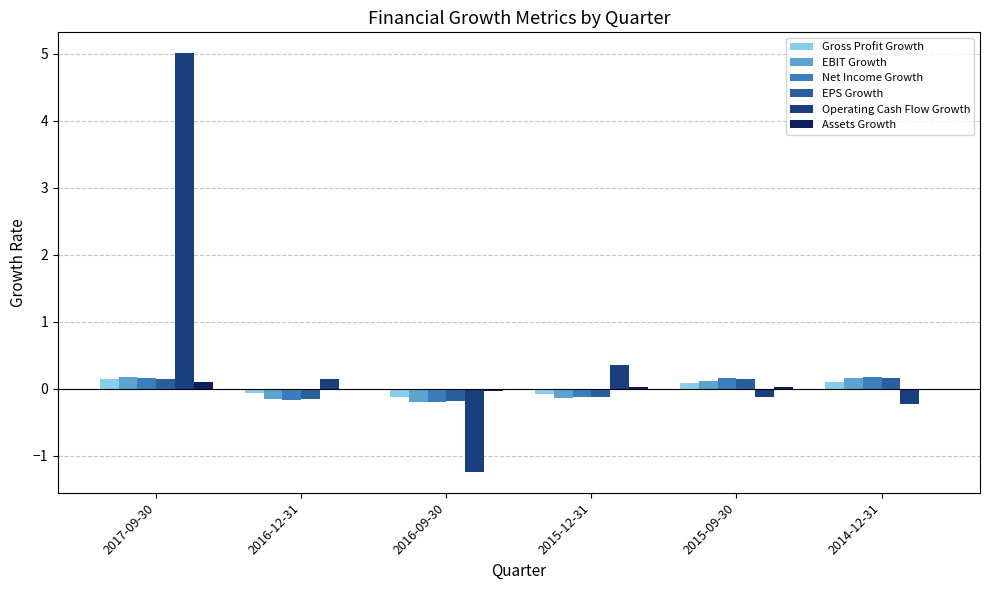

What are all the series names shown in the legend?

Gross Profit Growth, EBIT Growth, Net Income Growth, EPS Growth, Operating Cash Flow Growth, Assets Growth